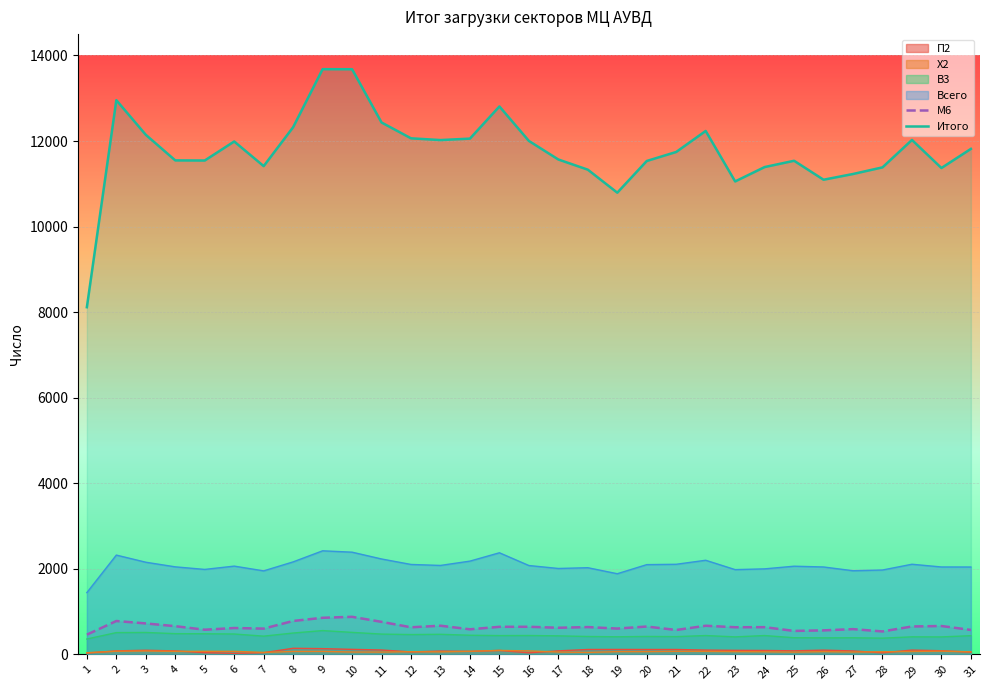

Which series has the widest spread of values?

Итого